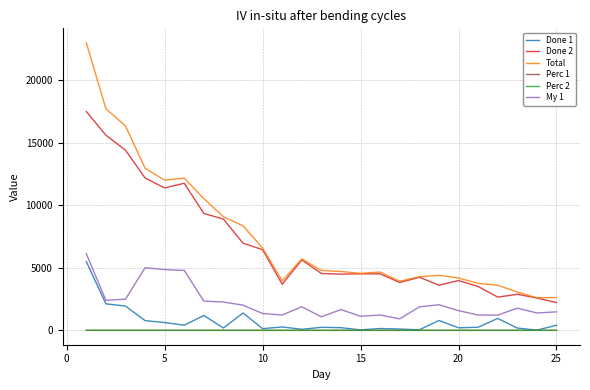

At how many categories does at least one series exceed 21774?

1